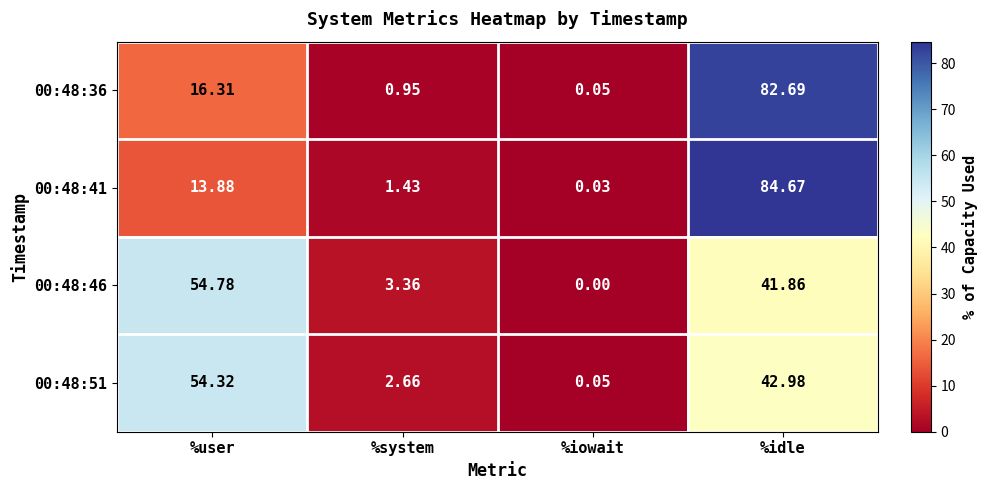

Where does the 00:48:41 series first go above 13?

%user